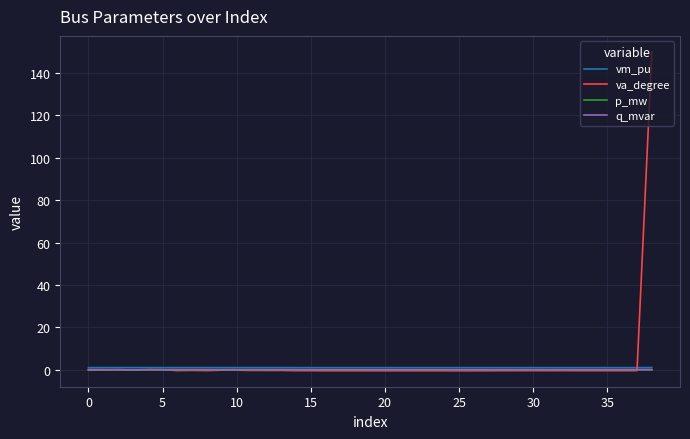

Count the number of categories in the chart.

39